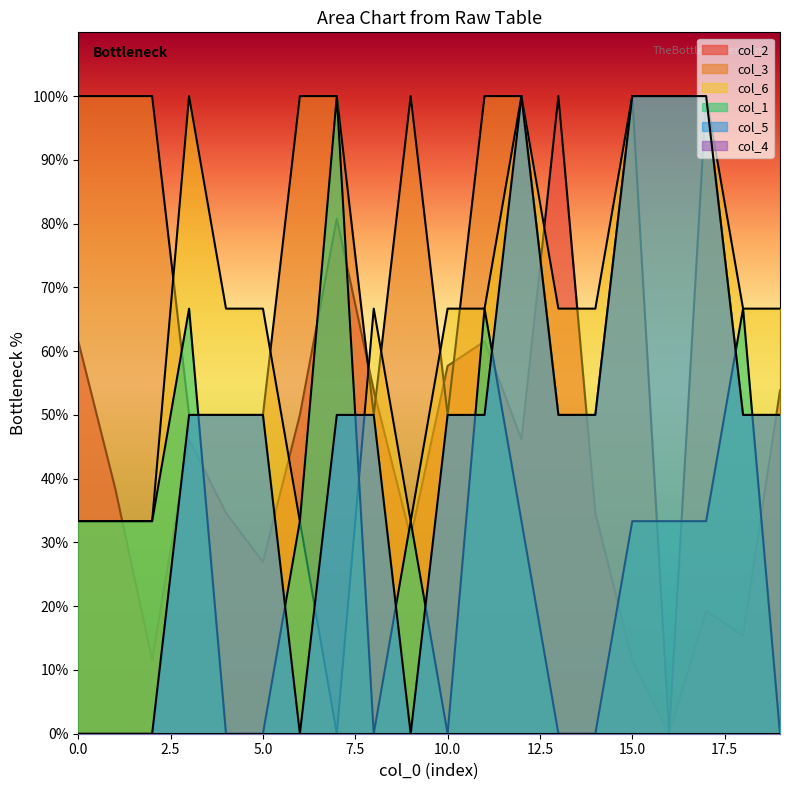

At 0, list the series in order from largest to smallest.

col_3, col_2, col_6, col_1, col_5